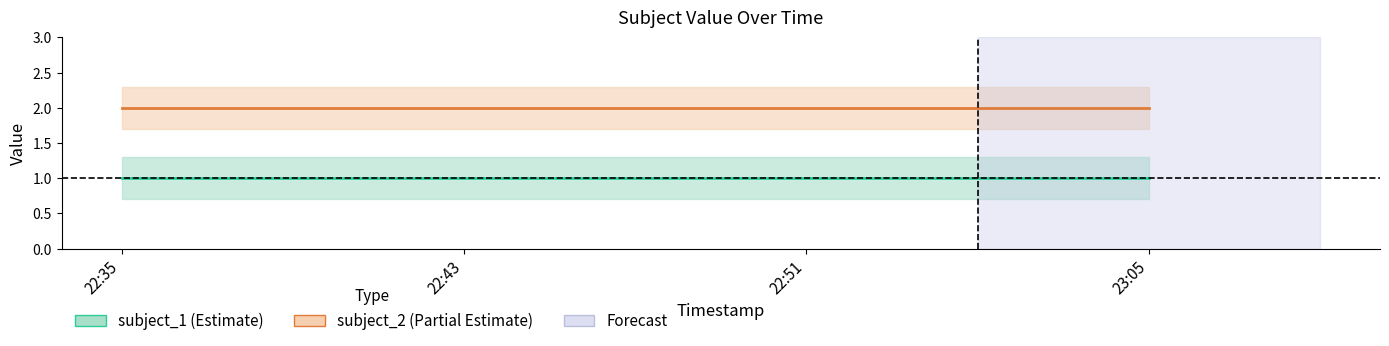

Is it true that subject_2 equals 2 at 22:35?

True